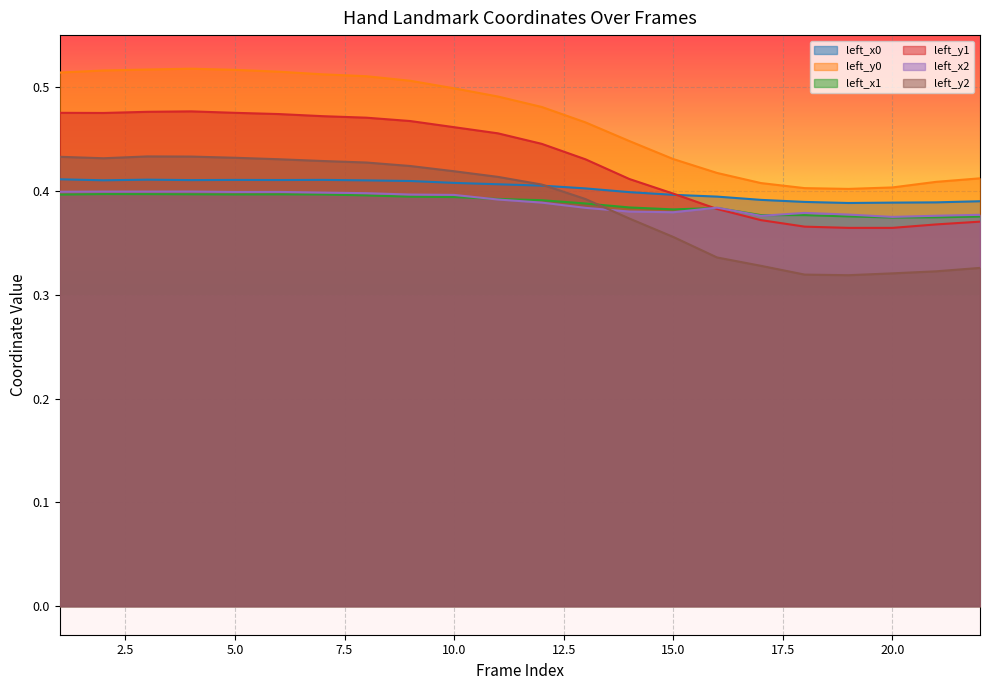

Which series has the largest total across all categories?

left_y0